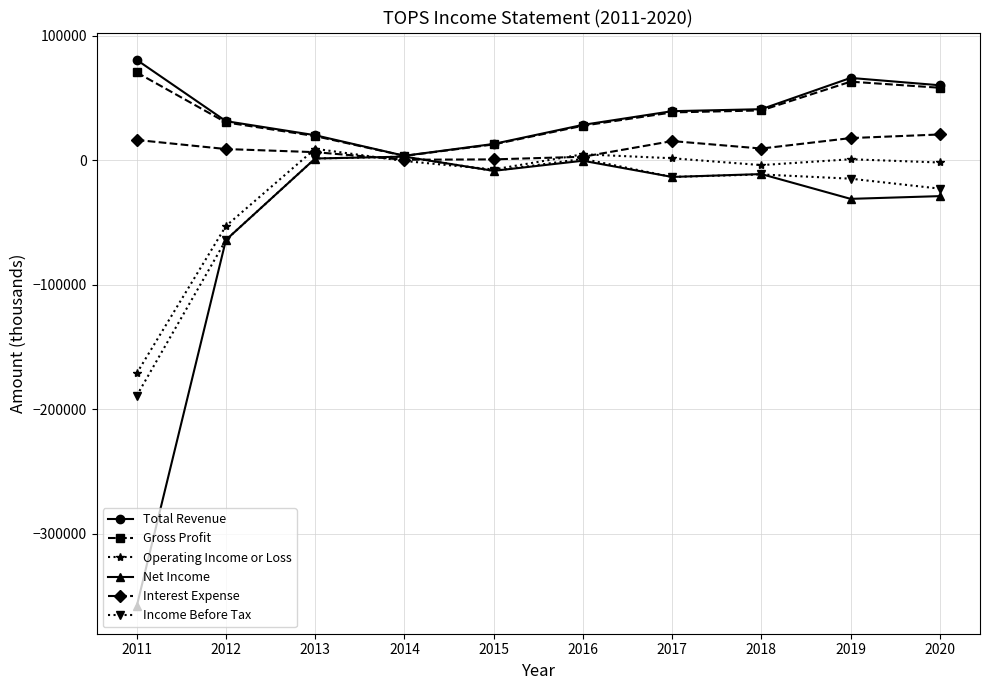

Count the number of categories in the chart.

10